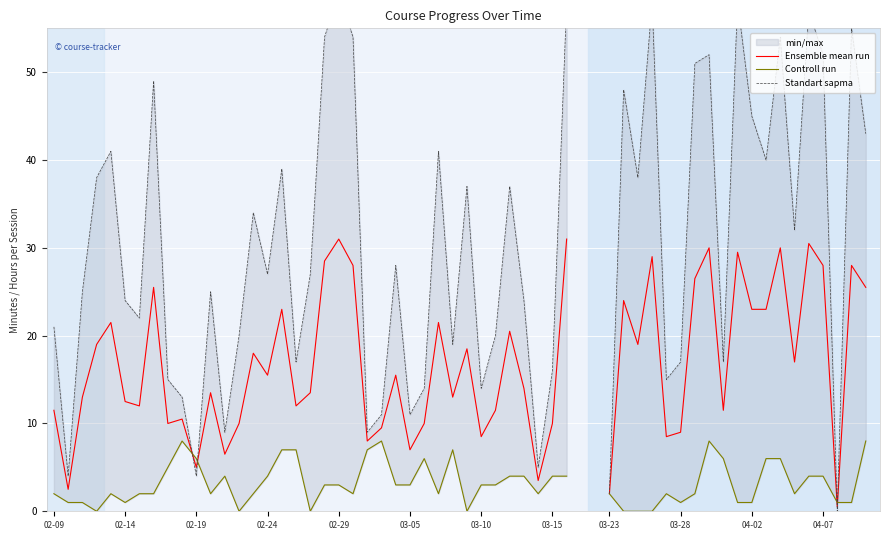

Which series ends up on top after the final intersection of Controll run and Ensemble mean run?

Ensemble mean run